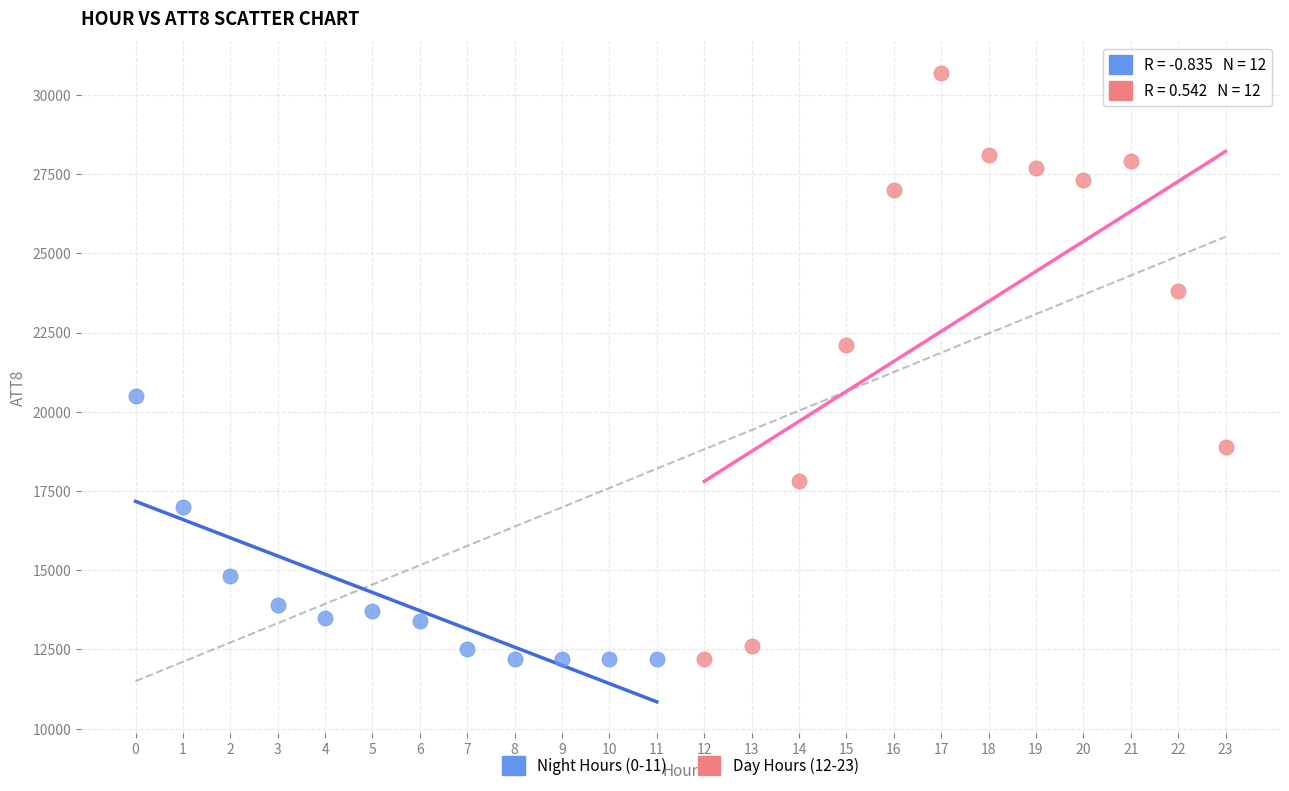

Which series contains the highest Y value?

Day Hours (12-23)